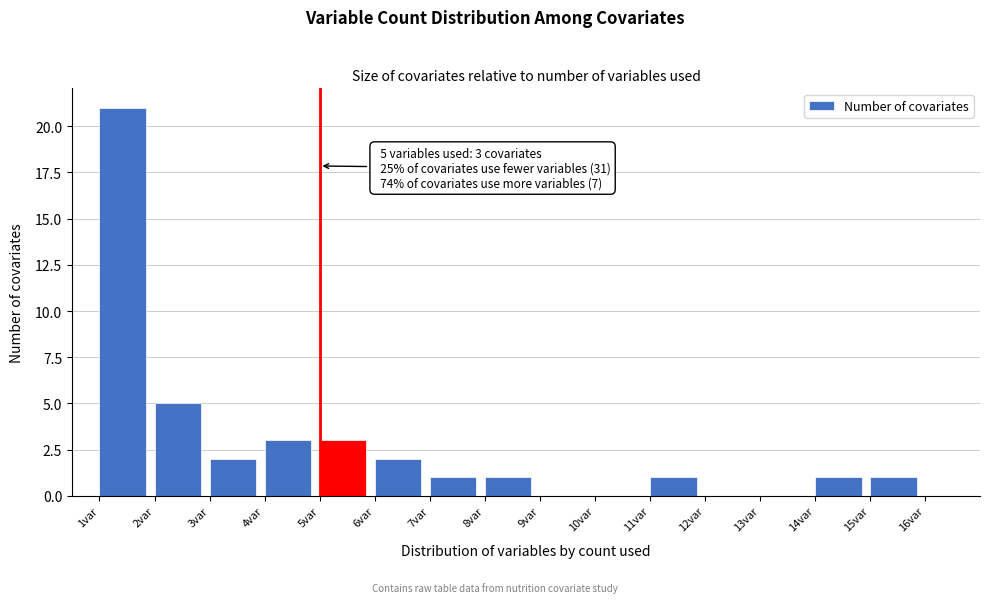

Over which range of the x-axis is the bar tallest?

1 to 2